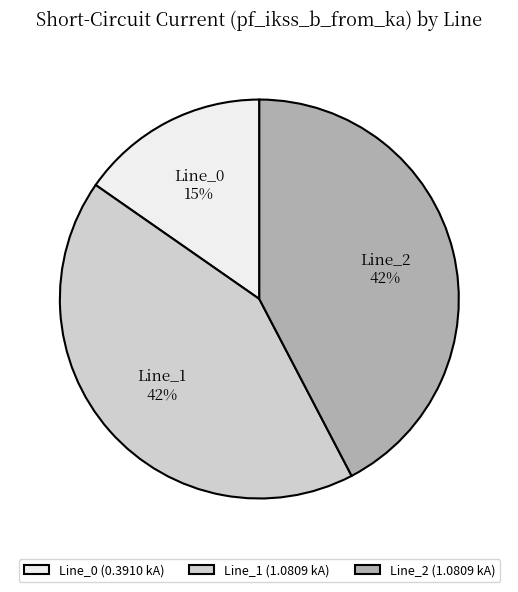

Is it true that Line_1 is 56% of the pie?

False